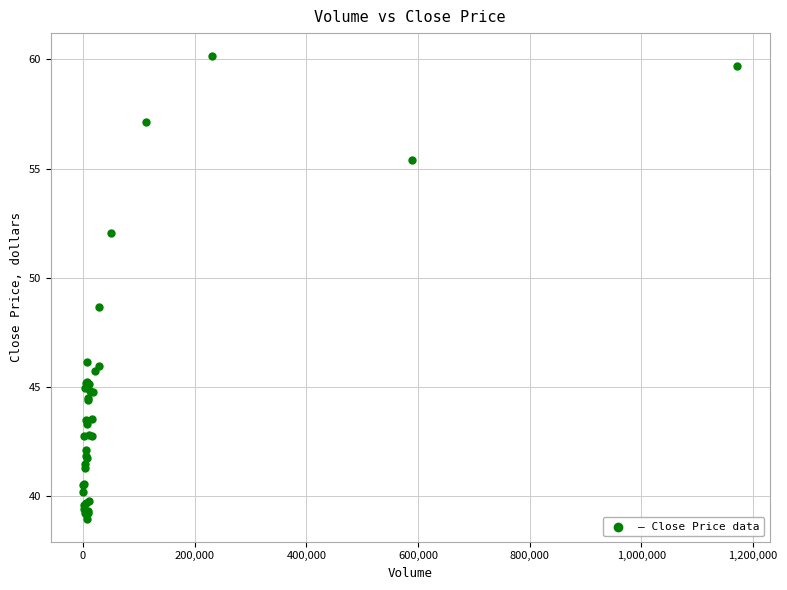

What Y value in the scatter plot is closest to 49?

48.7